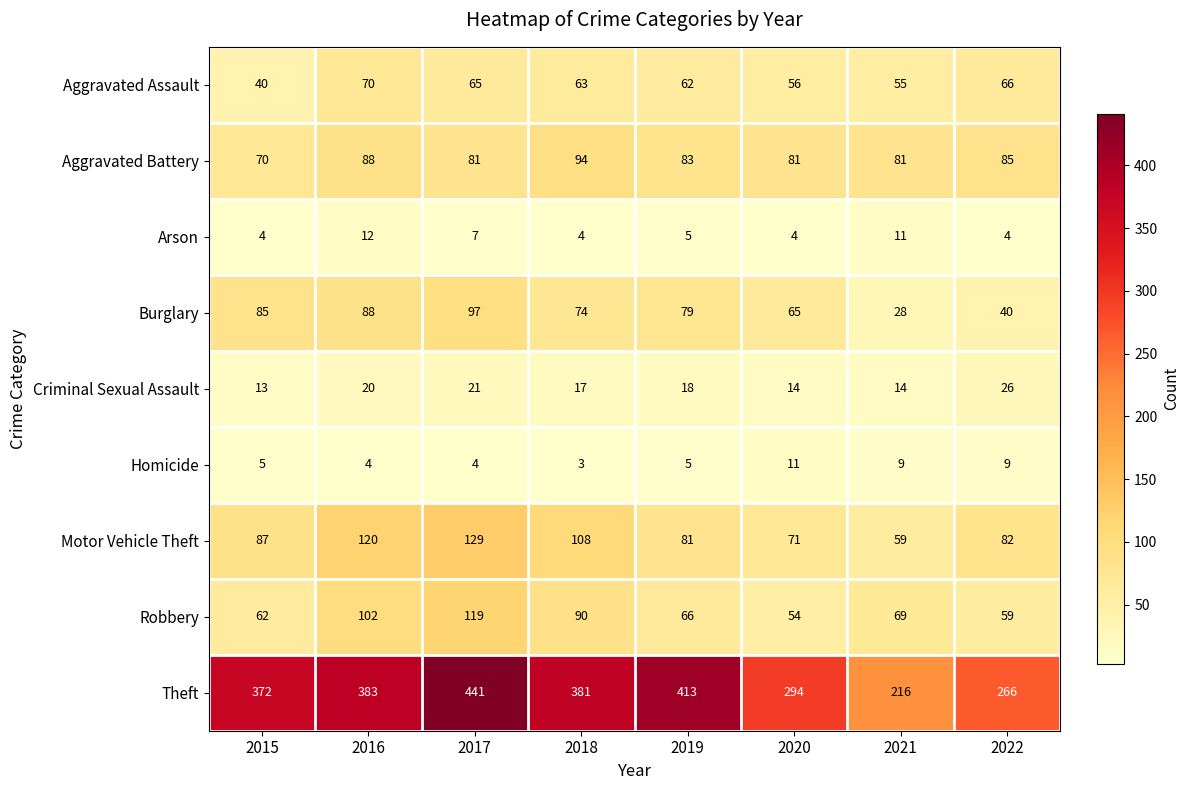

The Aggravated Assault series shows 70 at 2016. True or false?

True